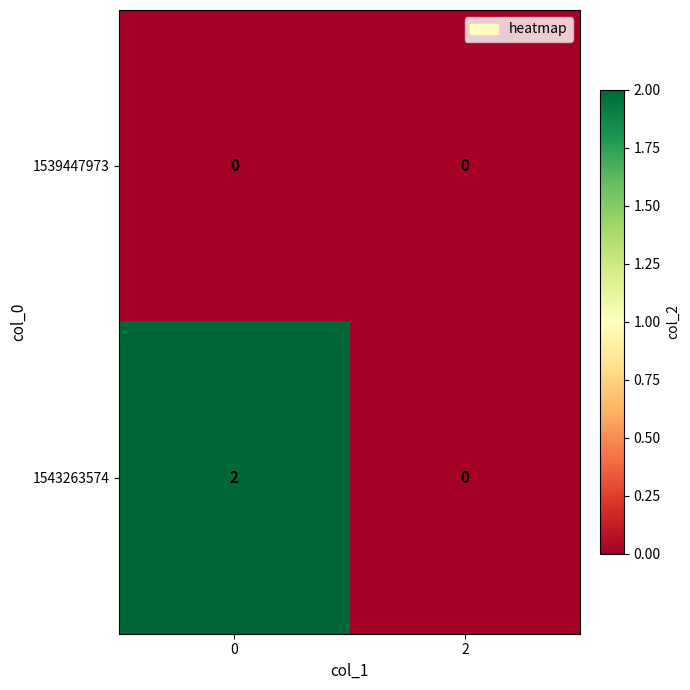

Is the value of 1539447973 at 2 greater than the value of 1543263574 at 0?

No